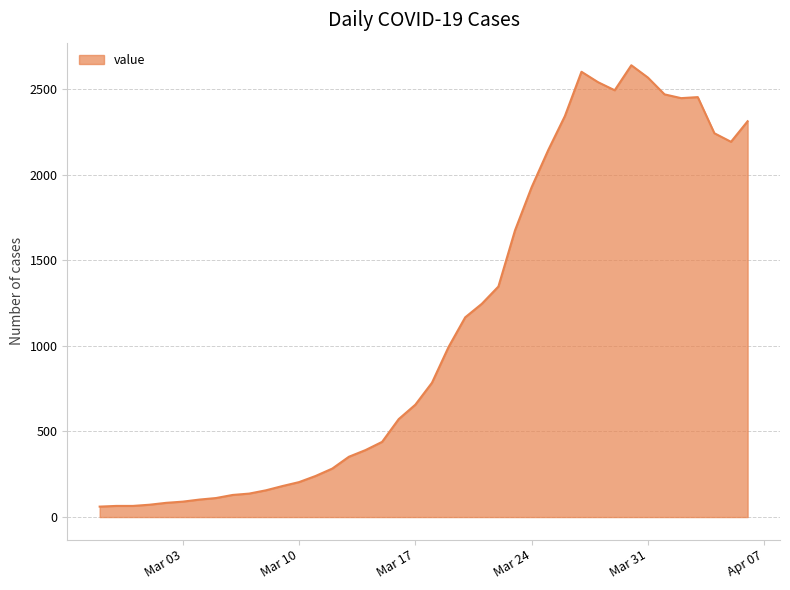

What is the difference between the maximum and minimum values?

2577